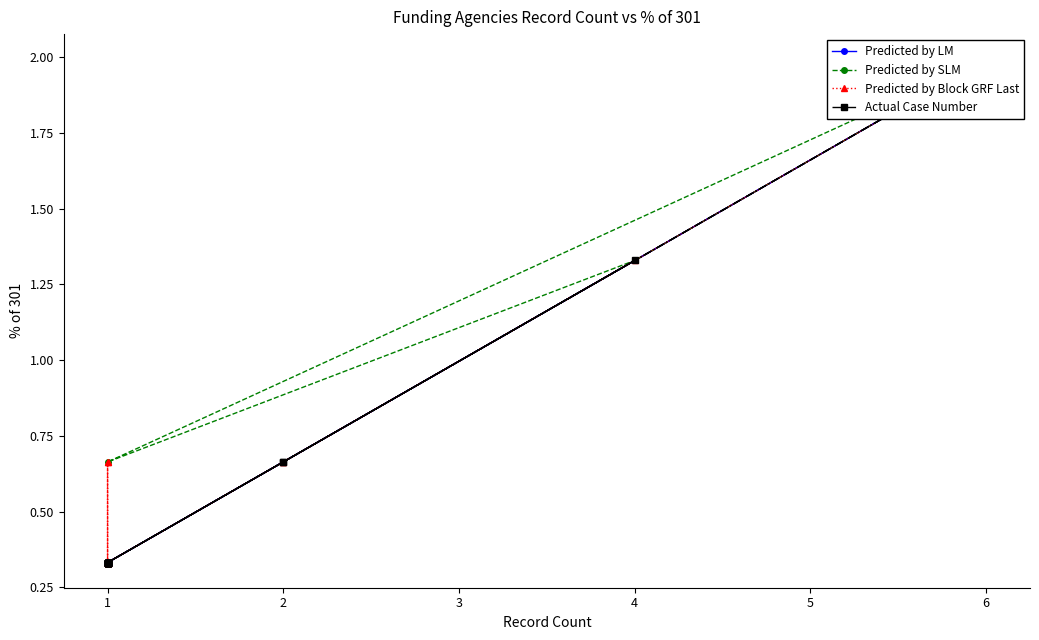

What are all the series names shown in the legend?

Predicted by LM, Predicted by SLM, Predicted by Block GRF Last, Actual Case Number